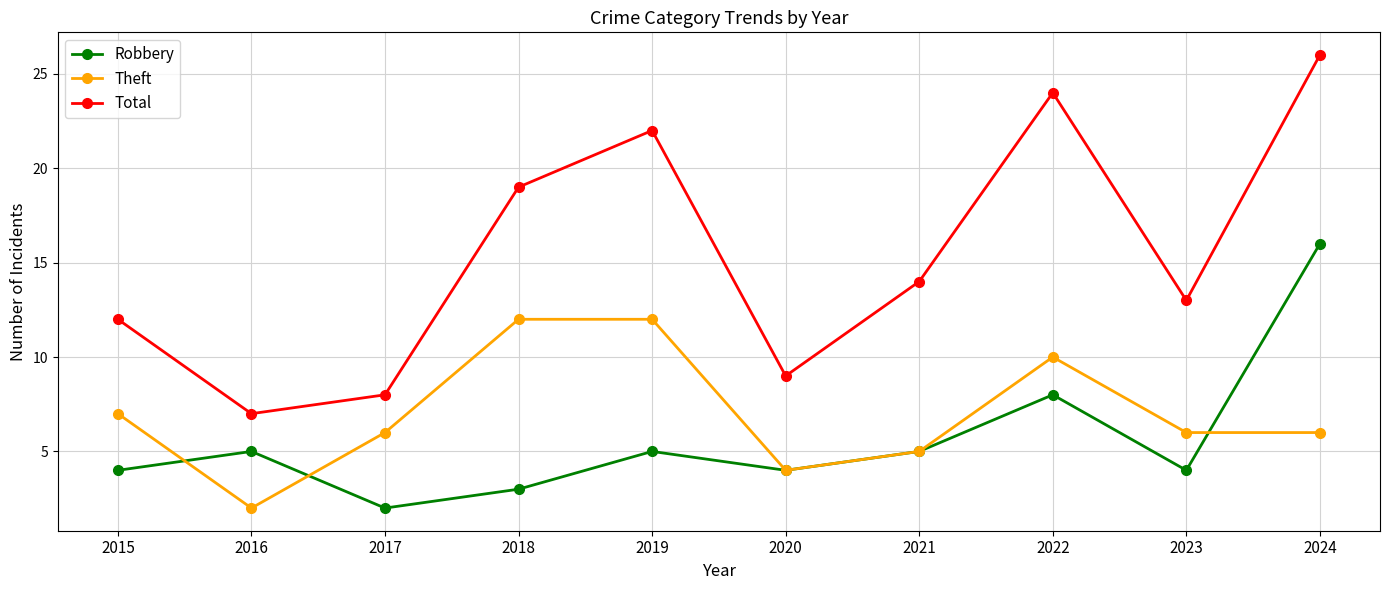

At which category does Total reach its first local valley?

2016